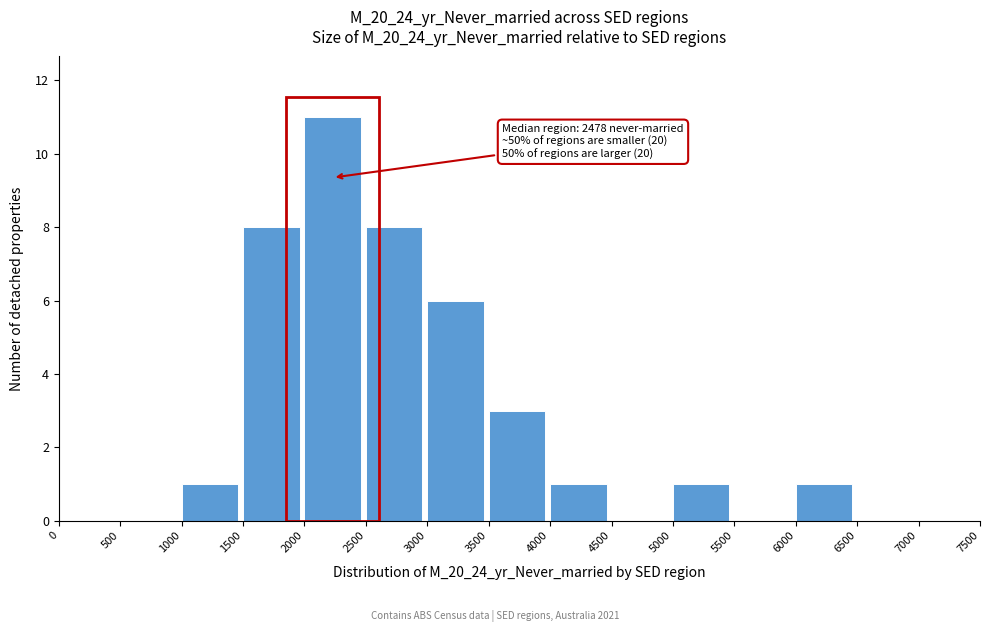

Which range on the x-axis has the tallest bar?

2000 to 2500